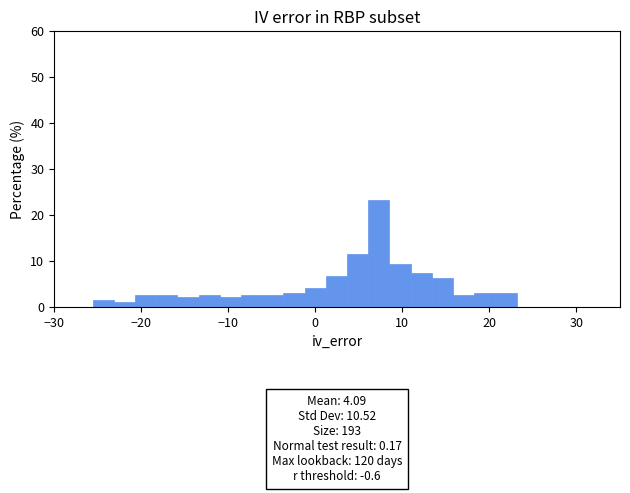

Read against the x-axis, roughly where is the centre of the tallest bar?

7